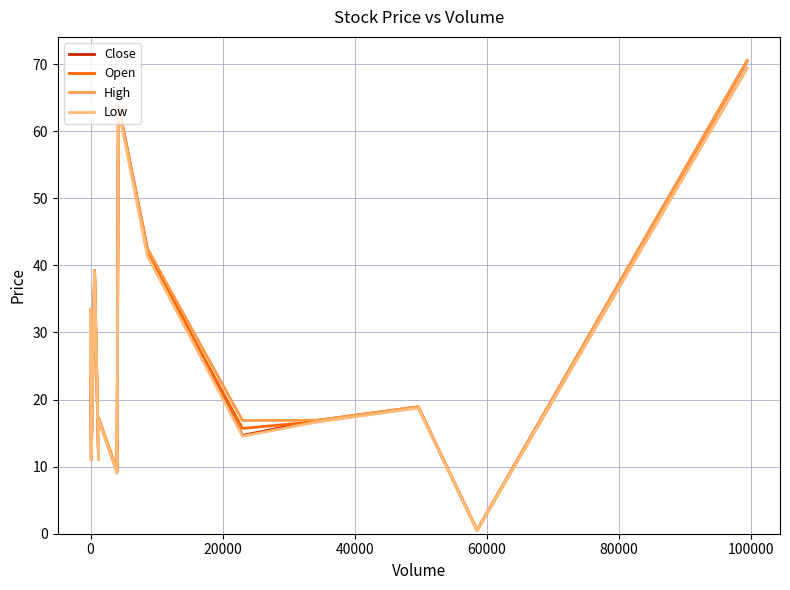

What is the maximum value shown in the chart?

70.6